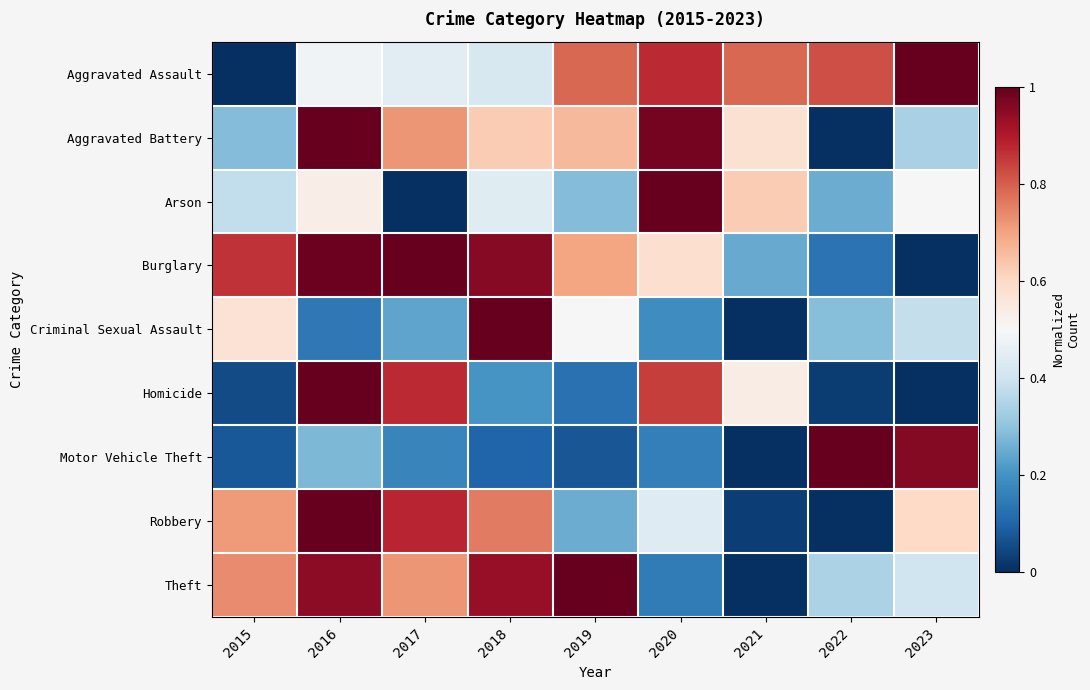

How many distinct data groups are displayed?

9